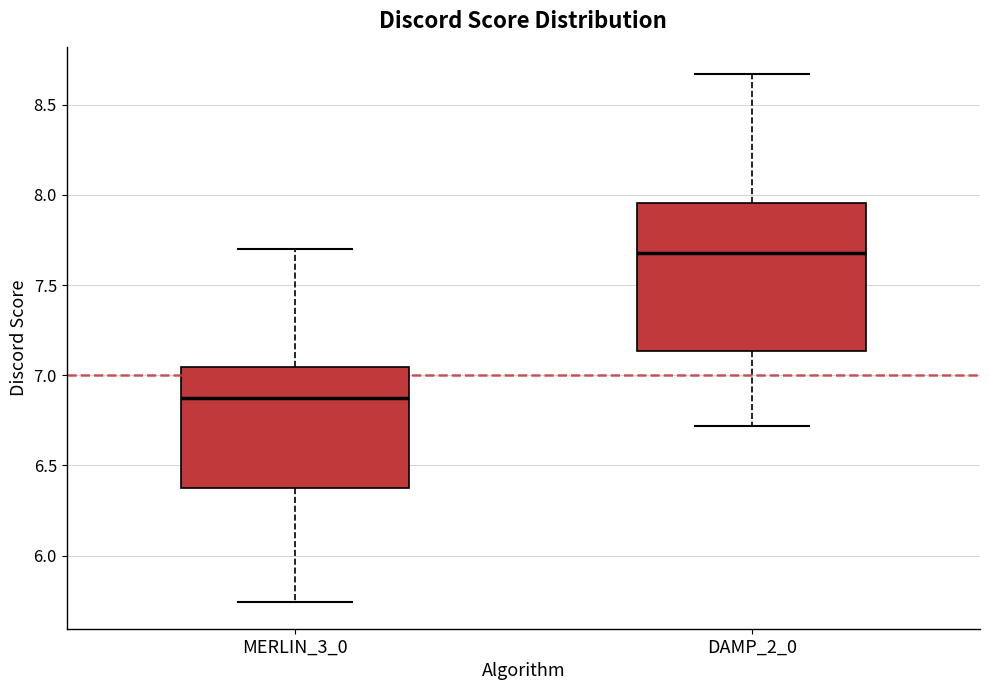

Reading left to right, read every box against the y-axis: the position of its median line, the range the box covers, and the ends of its whiskers. The values are not printed on the chart, so give them approximately, as read against the axis.

MERLIN_3_0: median 6.85, box 6.40 to 7.05, whiskers 5.75 to 7.70
DAMP_2_0: median 7.70, box 7.15 to 7.95, whiskers 6.70 to 8.65